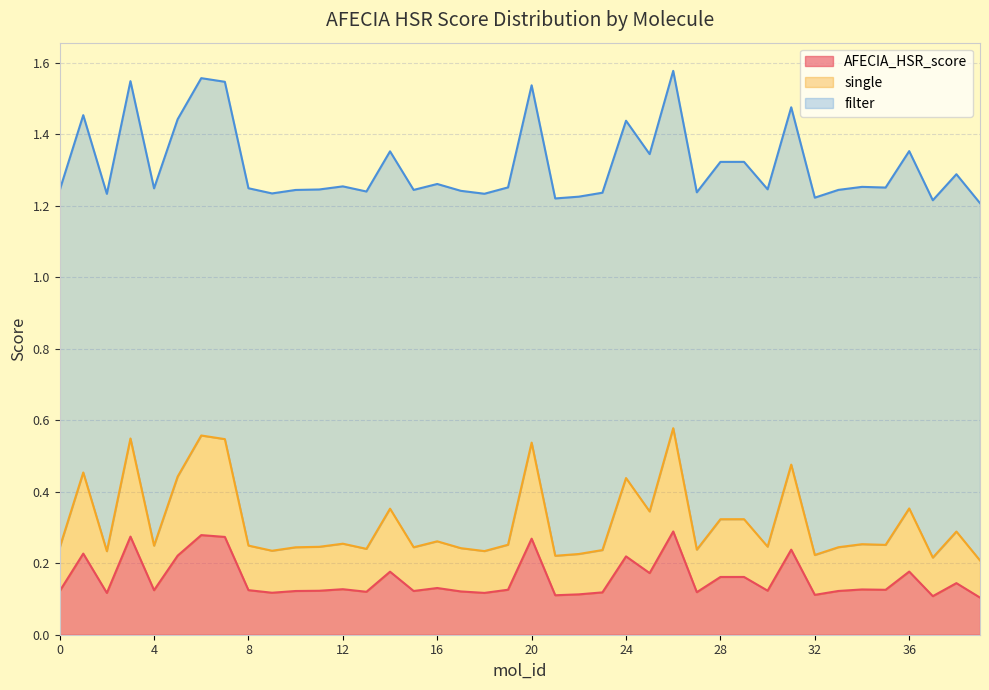

At which category does the chart reach its peak across all series?

26